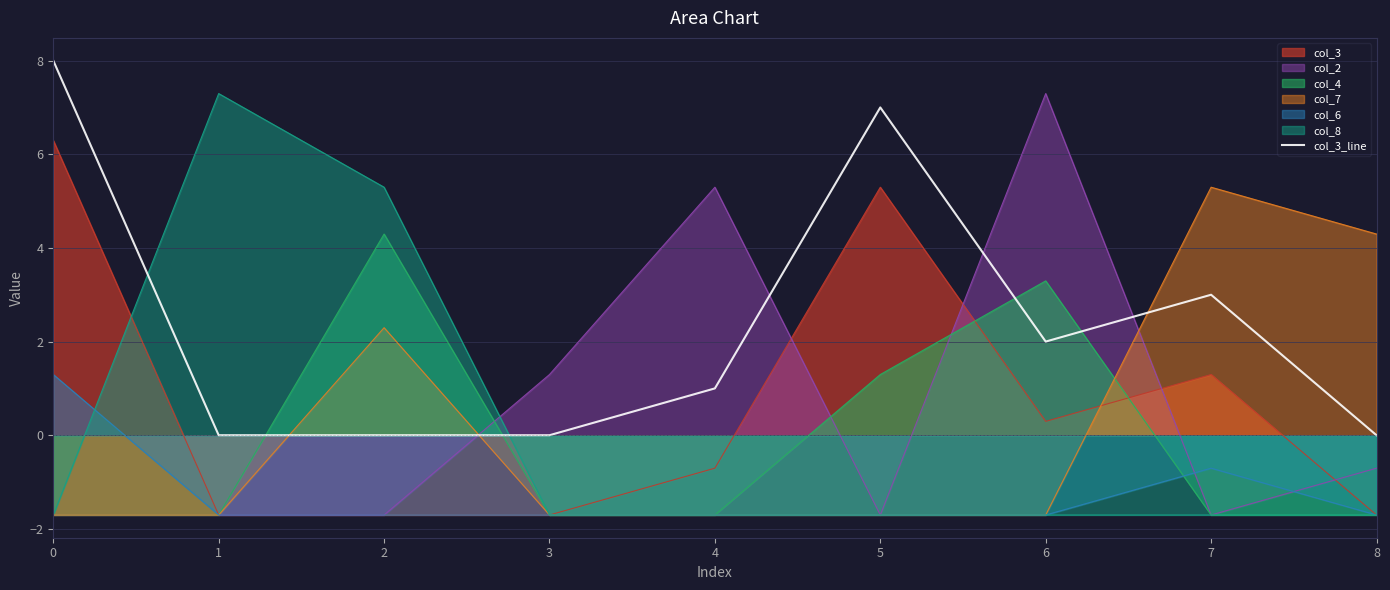

True or false: there are more than 1 points higher than both neighbors.

True